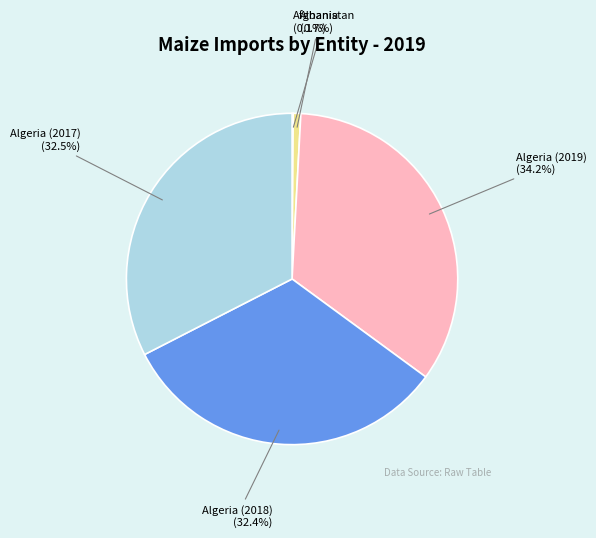

Is there a majority slice in this chart?

No